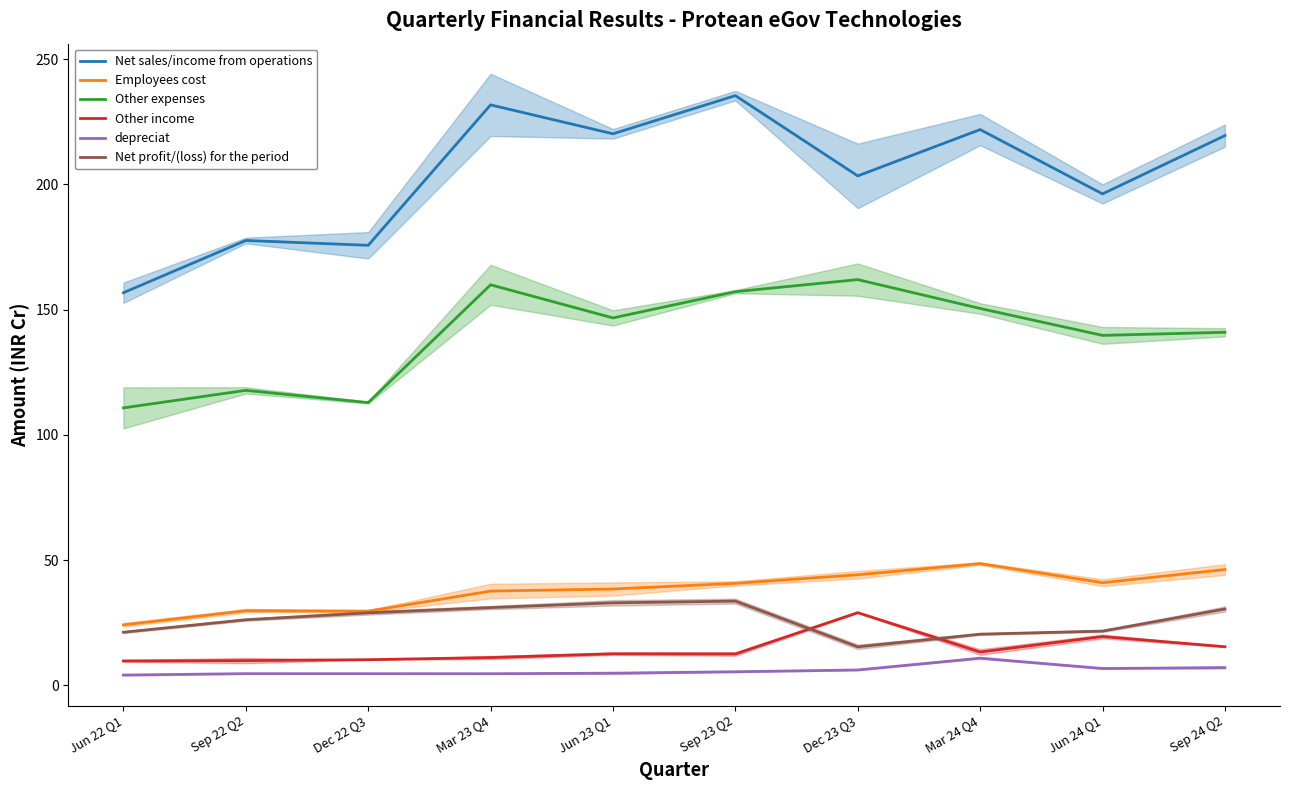

What is the difference between the maximum and minimum values in the Other income series?

19.3